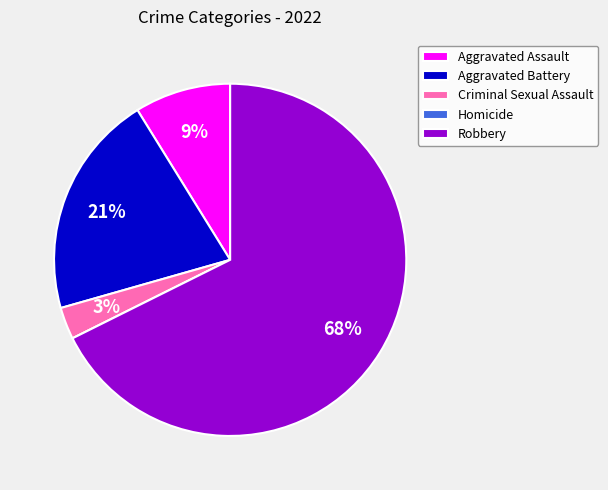

Which category has the biggest portion of the pie?

Robbery